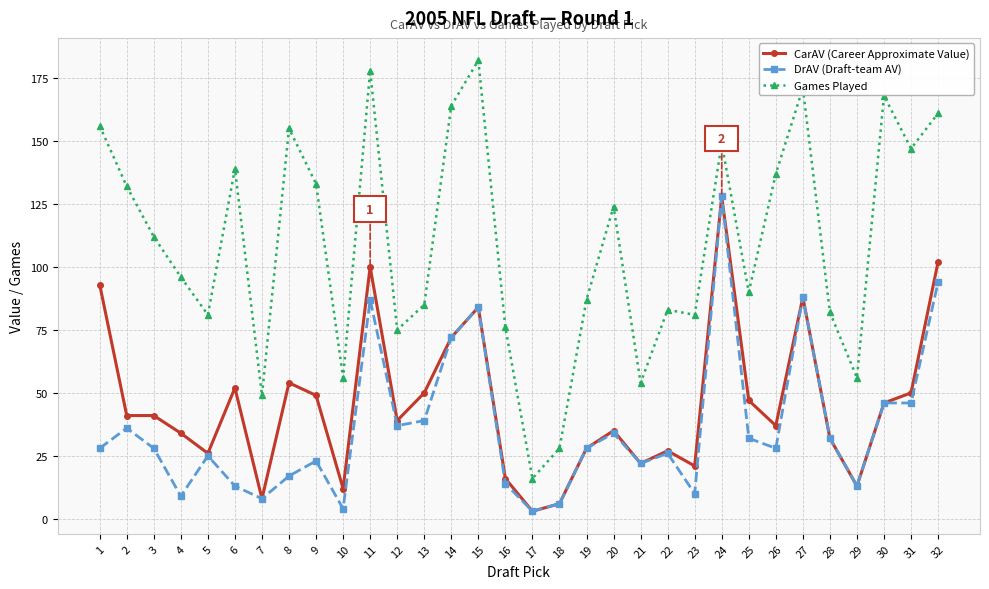

True or false: Games Played has a value of 56 at 29.

True